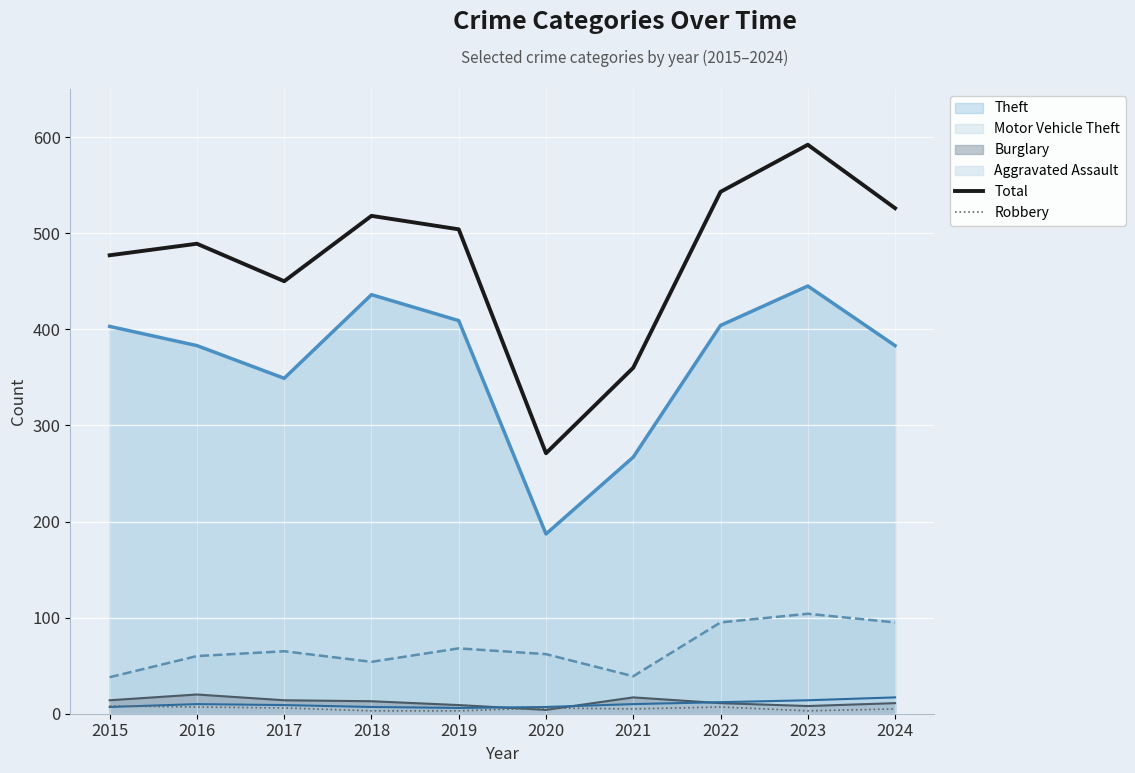

At which category is the sum across all series the highest?

2023